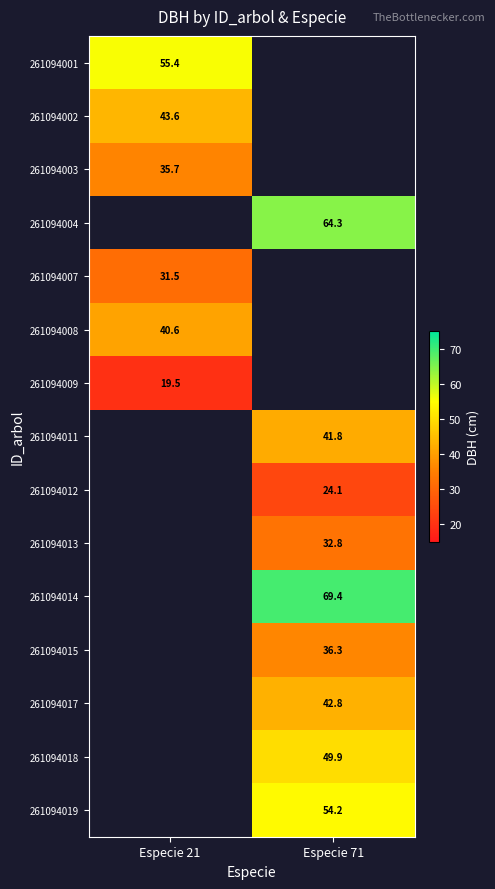

Is it true that 261094008 equals 69.5 at Especie 21?

False